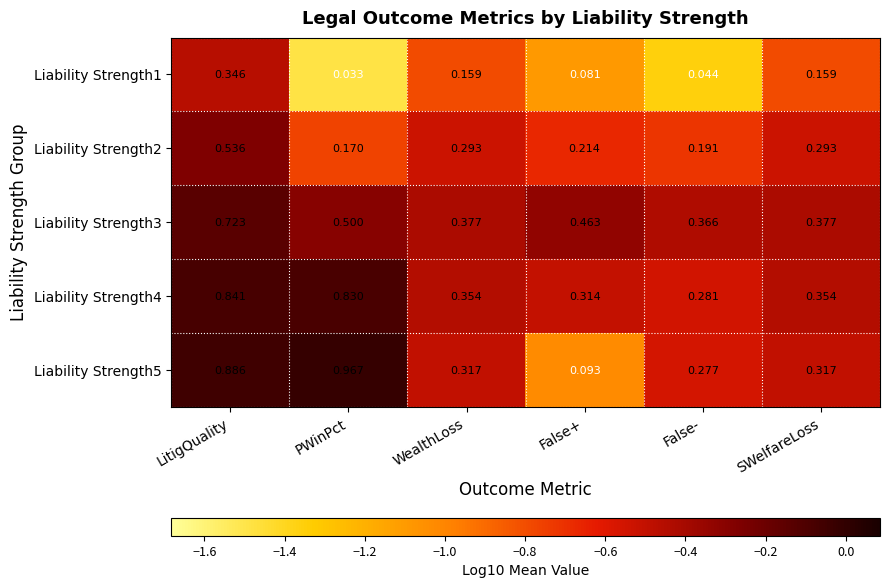

Which series has the largest range (max minus min)?

Liability Strength5